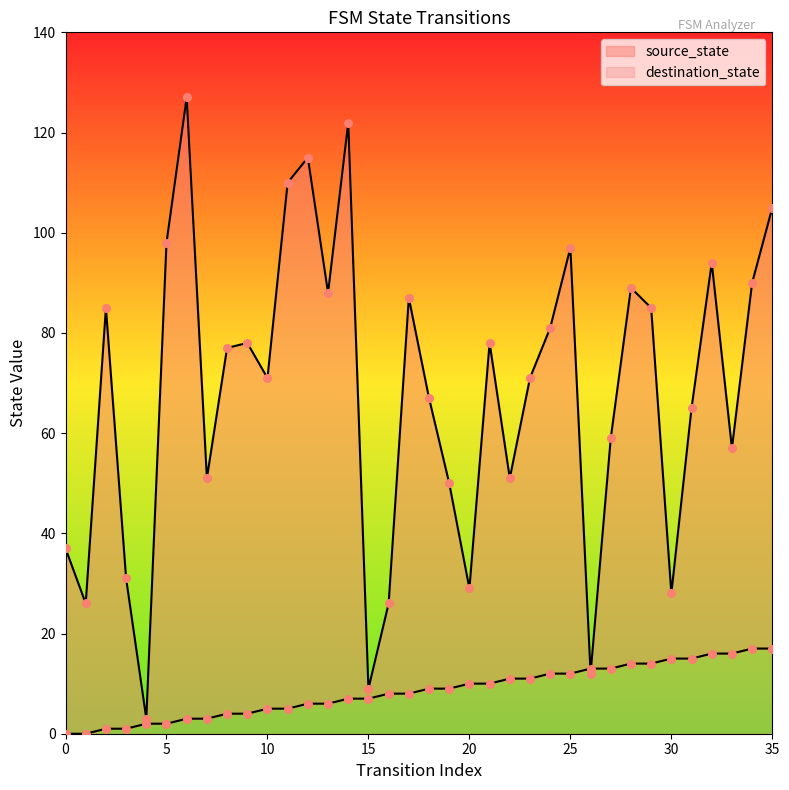

Is the value of destination_state at 27 greater than the value of source_state at 0?

Yes